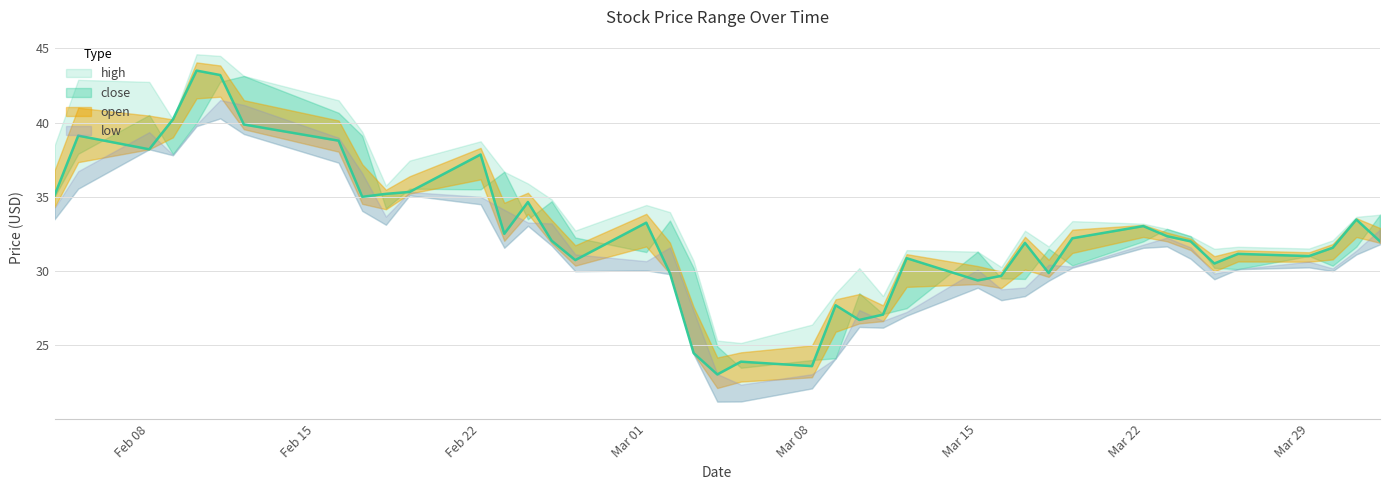

Where do close and open first cross each other?

2021-02-05 and 2021-02-08